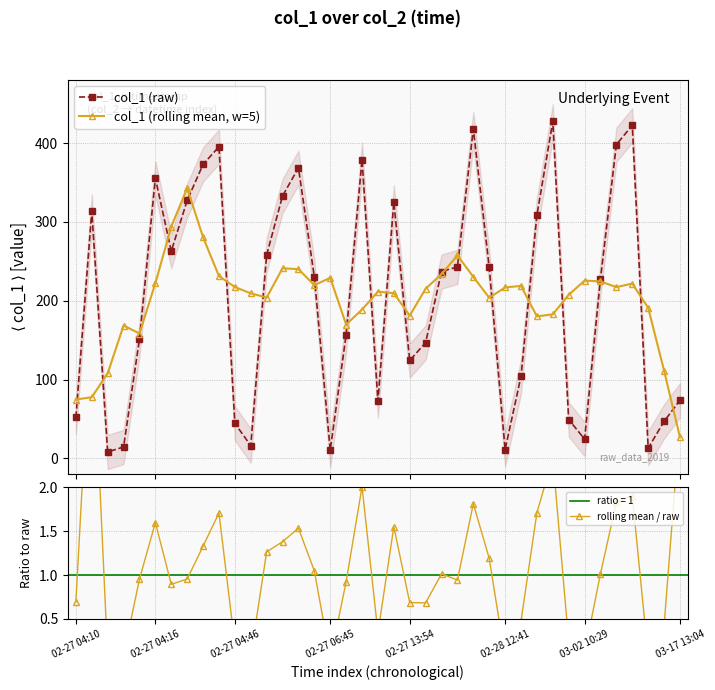

What is the highest value of the col_1 (raw) series?

427.5